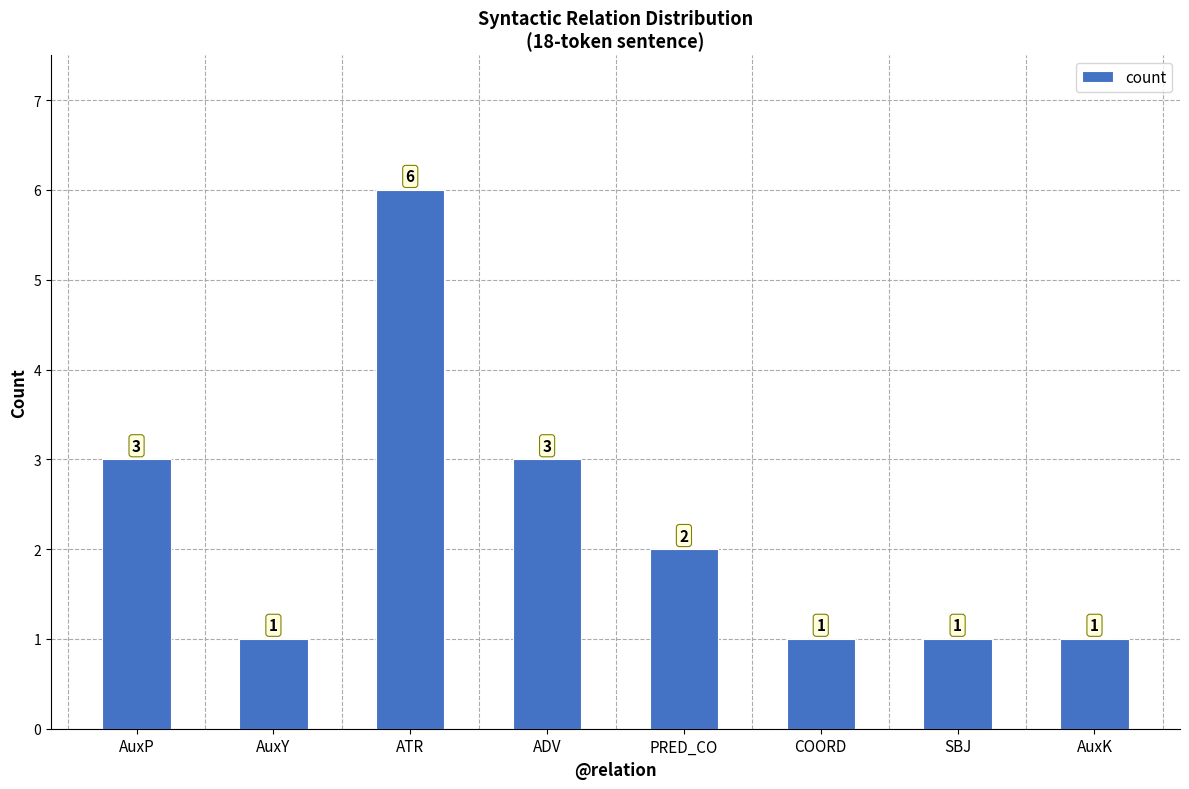

How many data points does each series have?

8